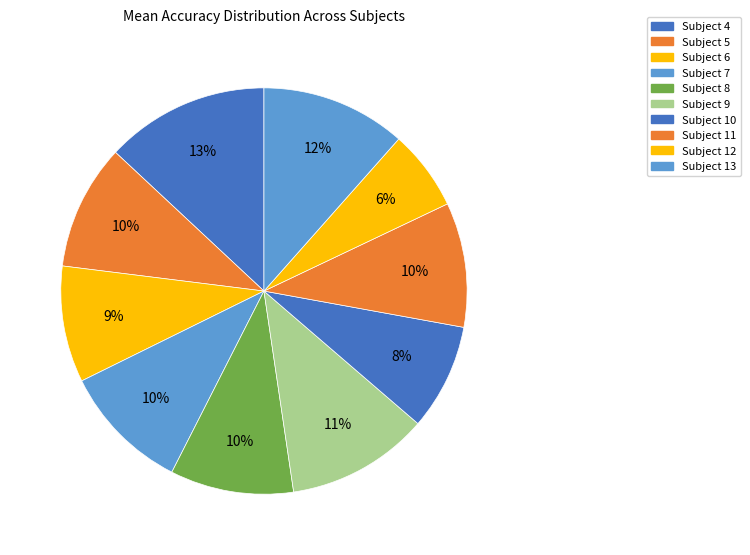

To the nearest percent, what portion does Subject 4 represent?

13%